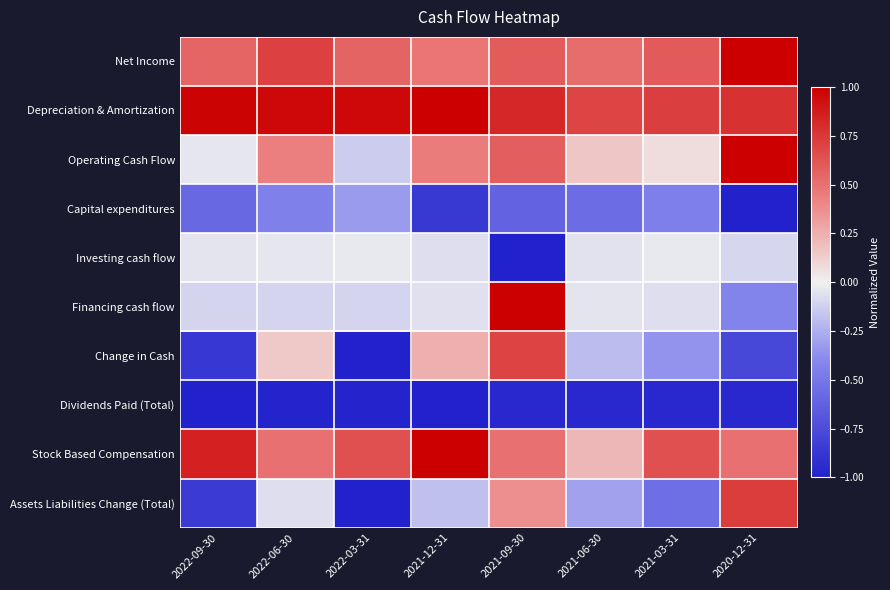

How many categories are shown in the chart?

8